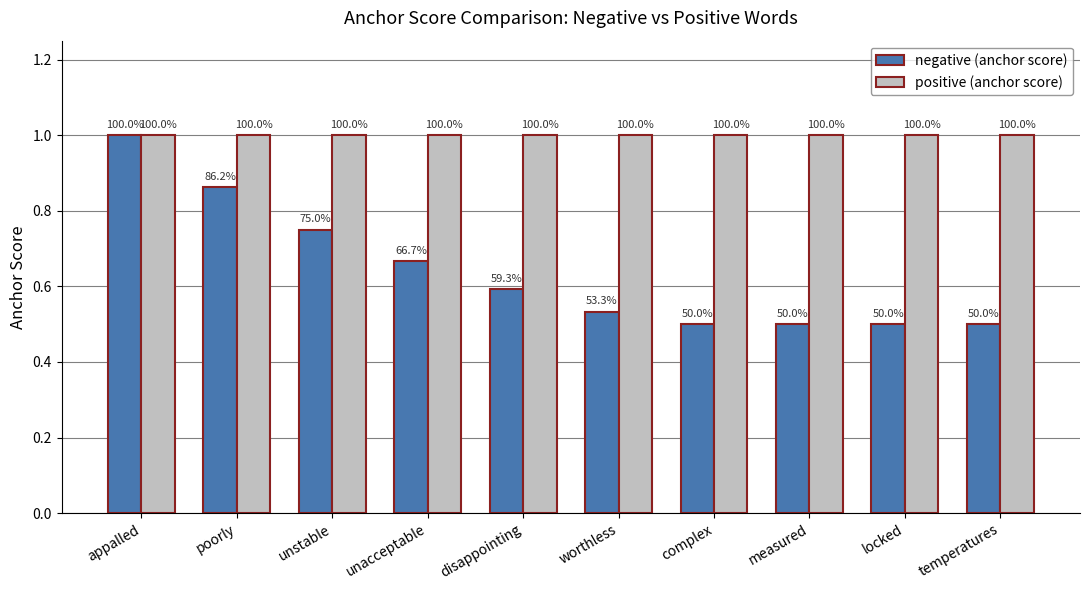

Does the chart contain stacked bars?

No